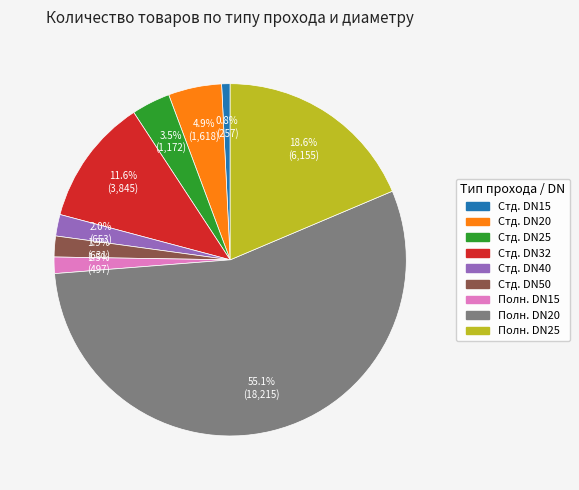

Is there a majority slice in this chart?

Yes